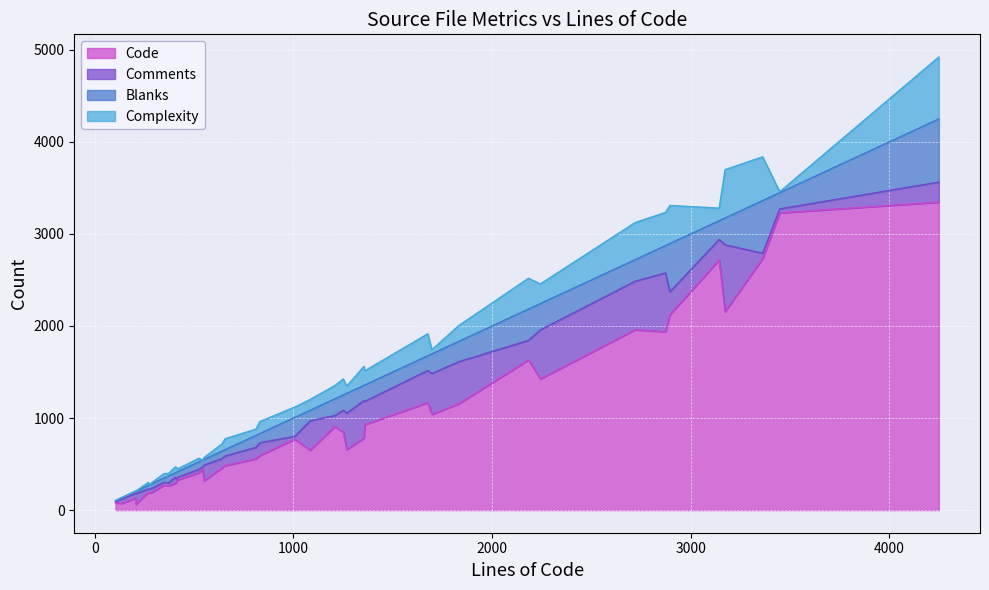

At 104, list the series in order from smallest to largest.

Complexity, Comments, Blanks, Code